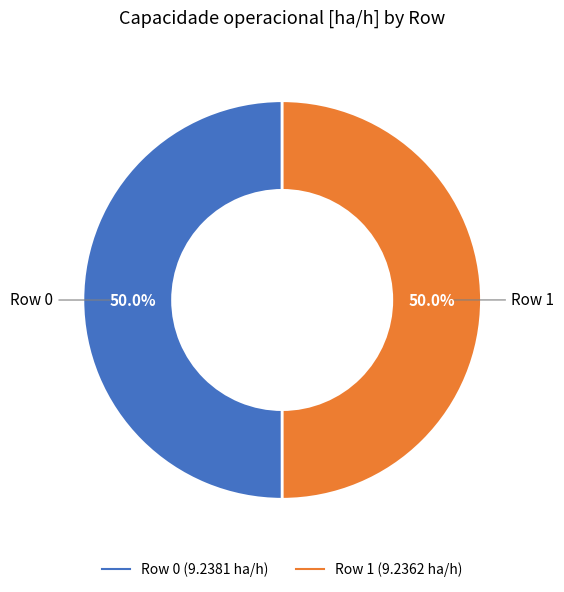

How many slices are in this pie chart?

2